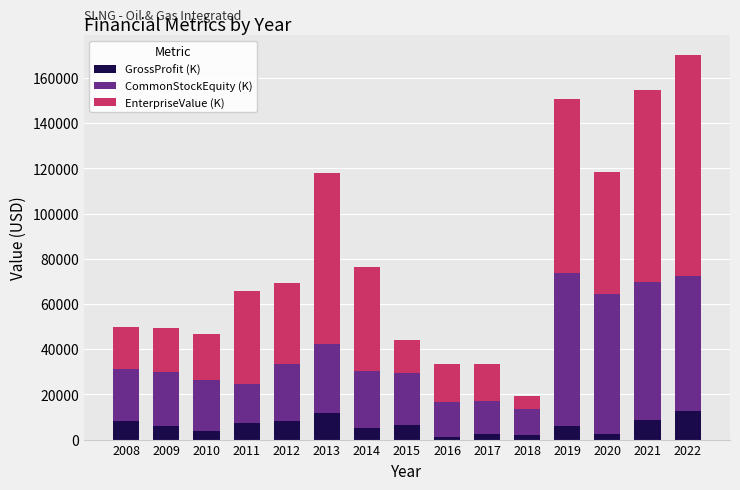

What is the difference between the second highest and second lowest values in the GrossProfit (K) series?

9901.0